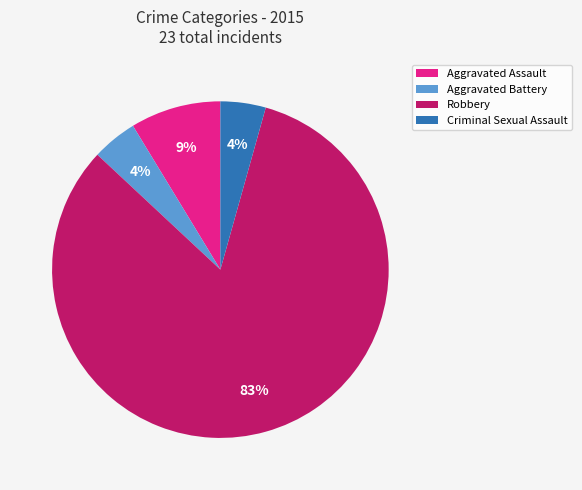

To the nearest percent, what percentage of the pie is Aggravated Battery?

4%